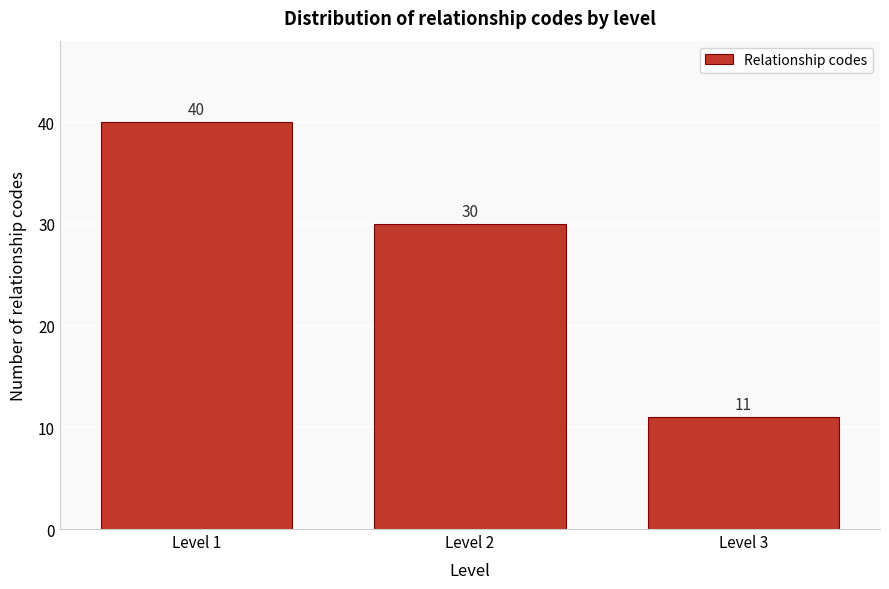

Reading left to right, extract all data points from this chart.

40	30	11